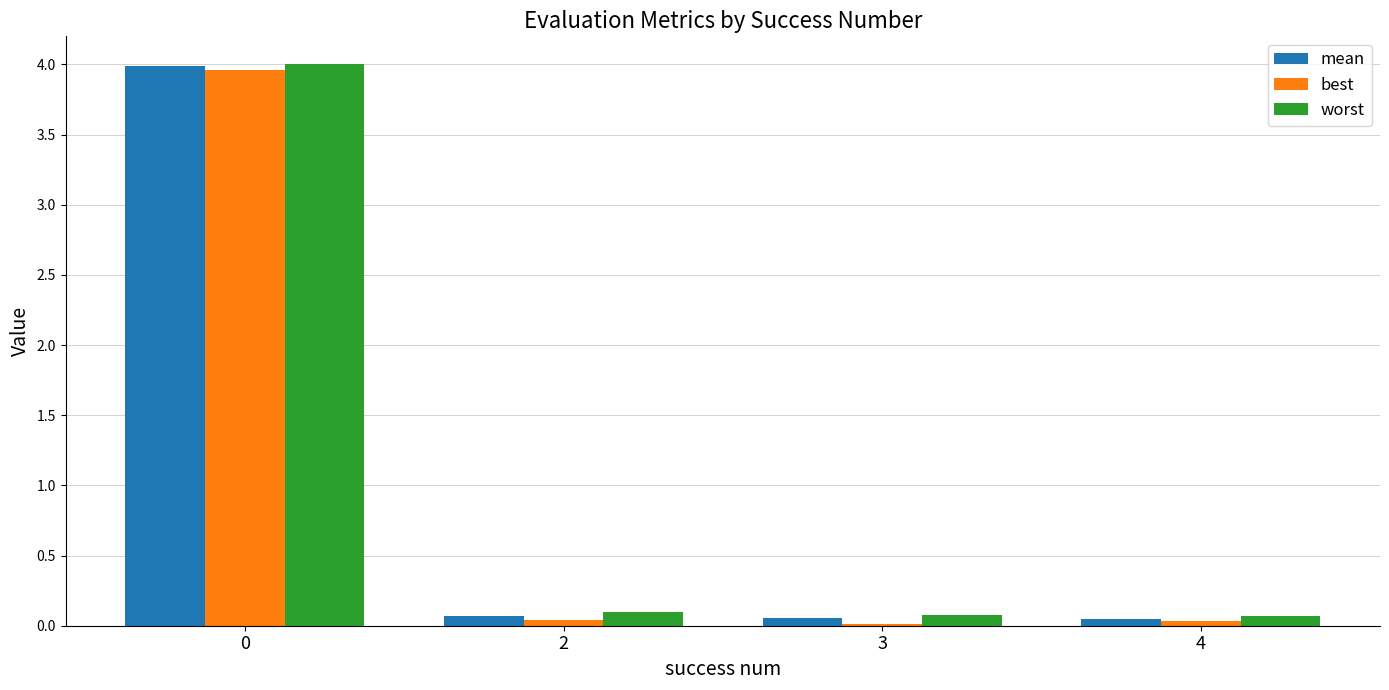

At how many categories does at least one series exceed 0?

4